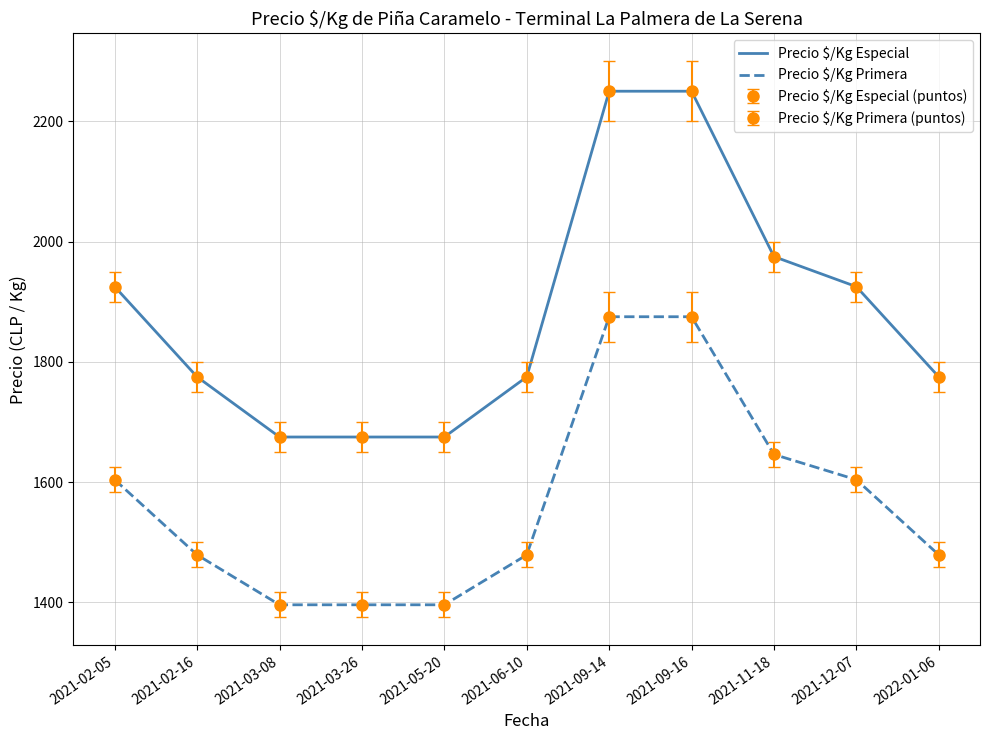

How many values in the Precio $/Kg Primera series are below 1479?

3